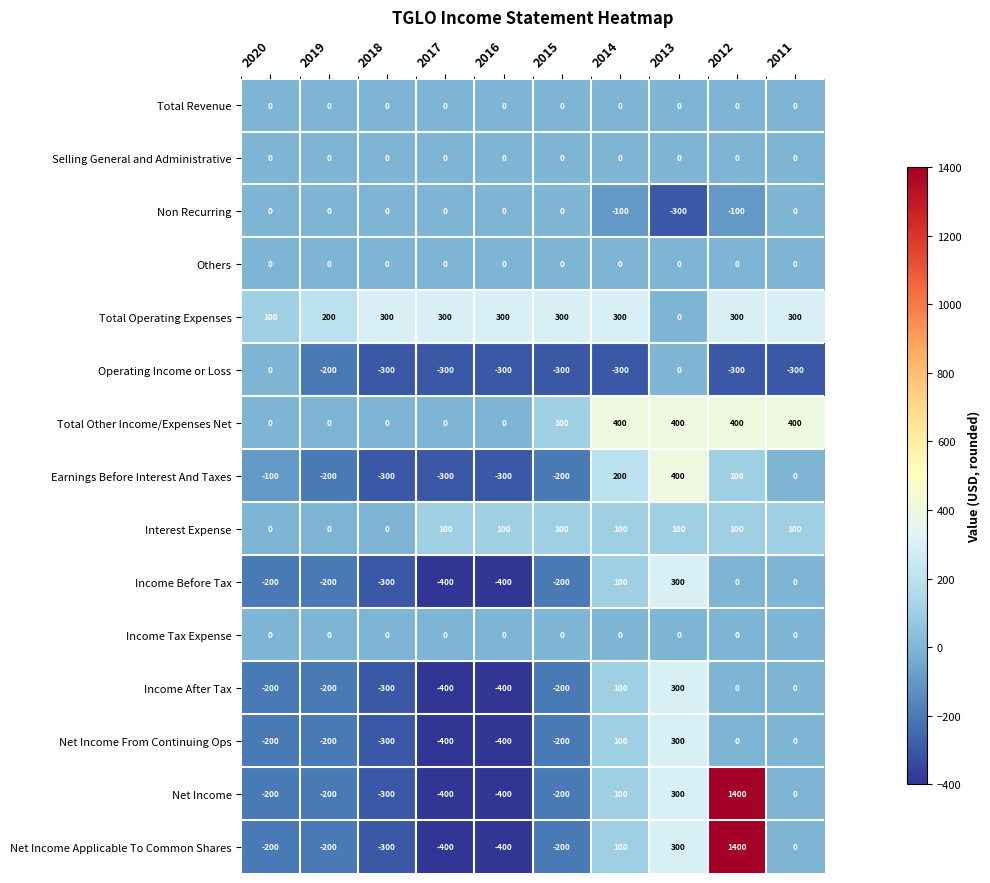

At which category does the chart reach its peak across all series?

2012